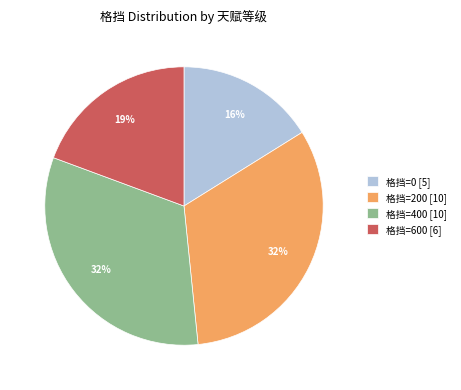

The 格挡=200 [10] slice represents 32% of the pie. True or false?

True